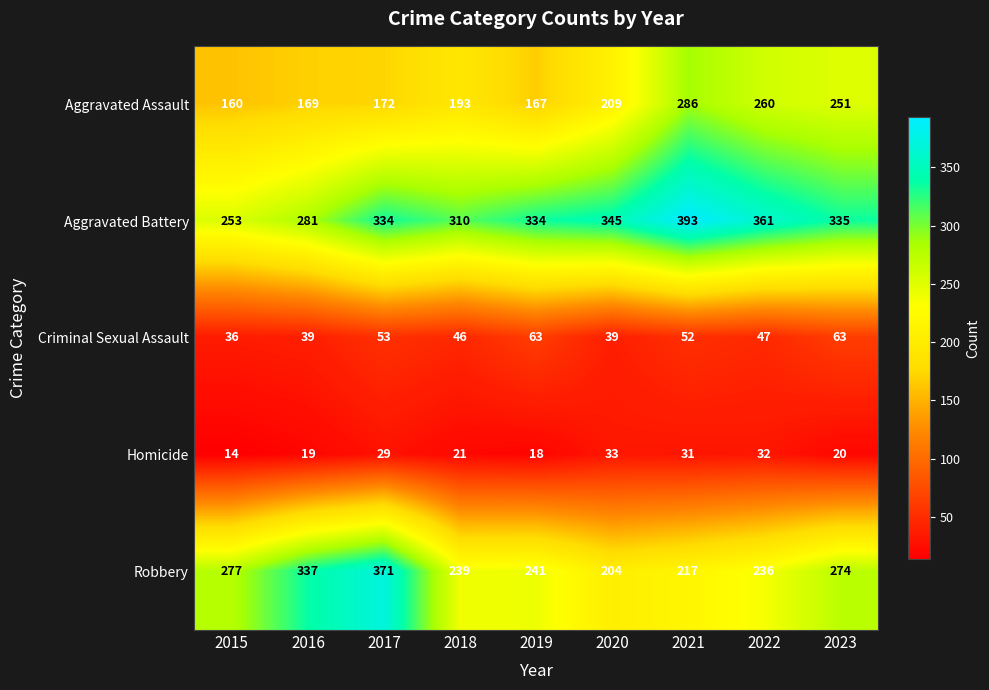

What is the maximum value for Robbery?

371